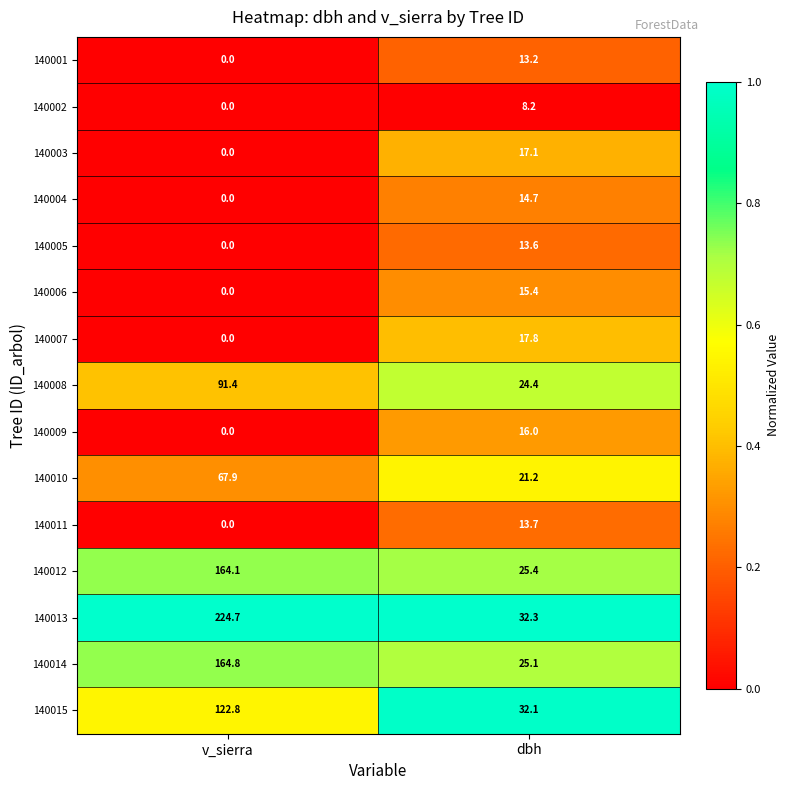

Is it true that 140011 equals 8.9 at v_sierra?

False